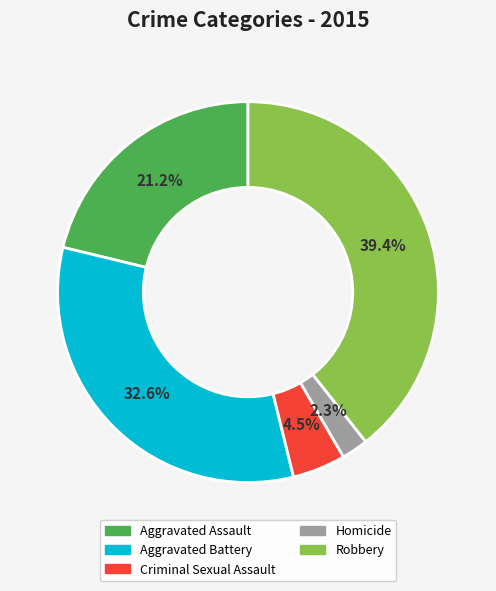

To the nearest percent, what is the combined percentage of Aggravated Battery and Robbery?

72%